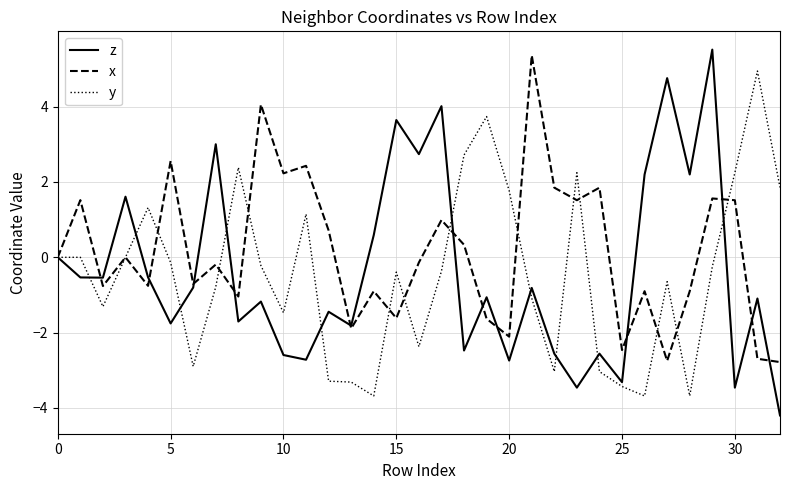

Which series has the largest range (max minus min)?

z